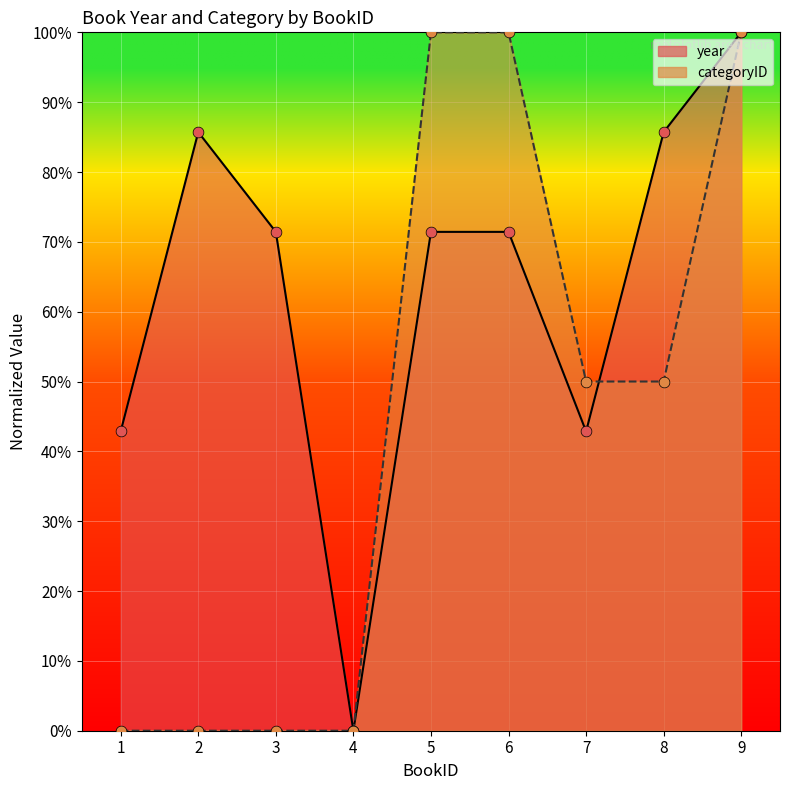

At which category is the sum across all series the highest?

9